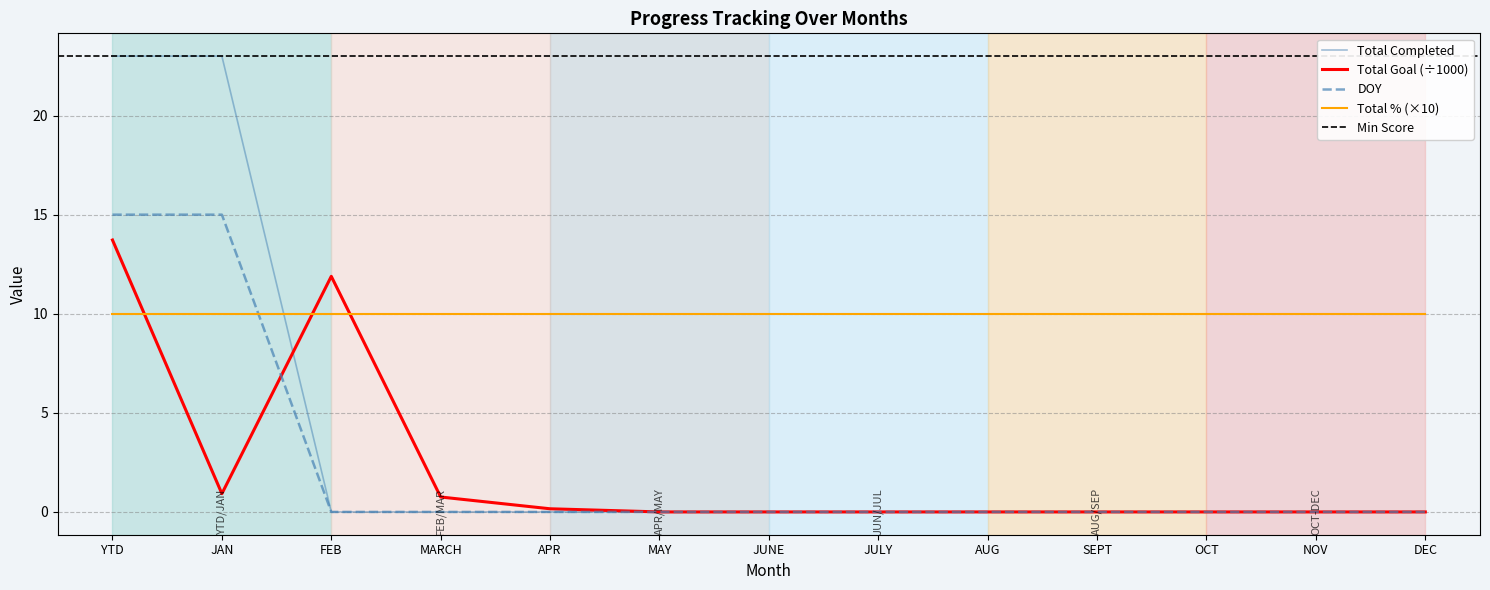

Which series ends up on top after the final intersection of Total % (×10) and DOY?

Total % (×10)